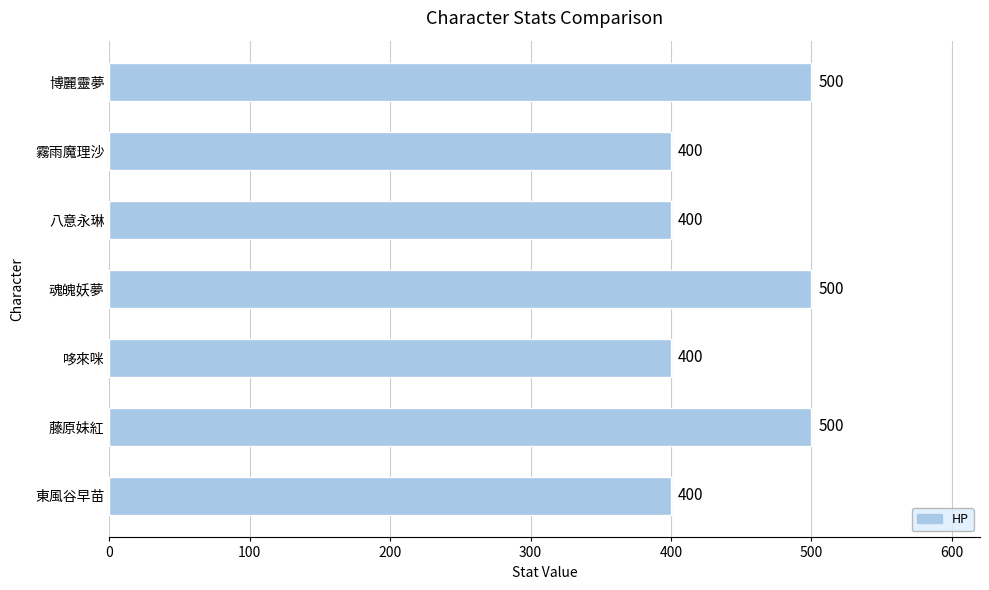

Is it true that the value at 博麗靈夢 is 500?

True